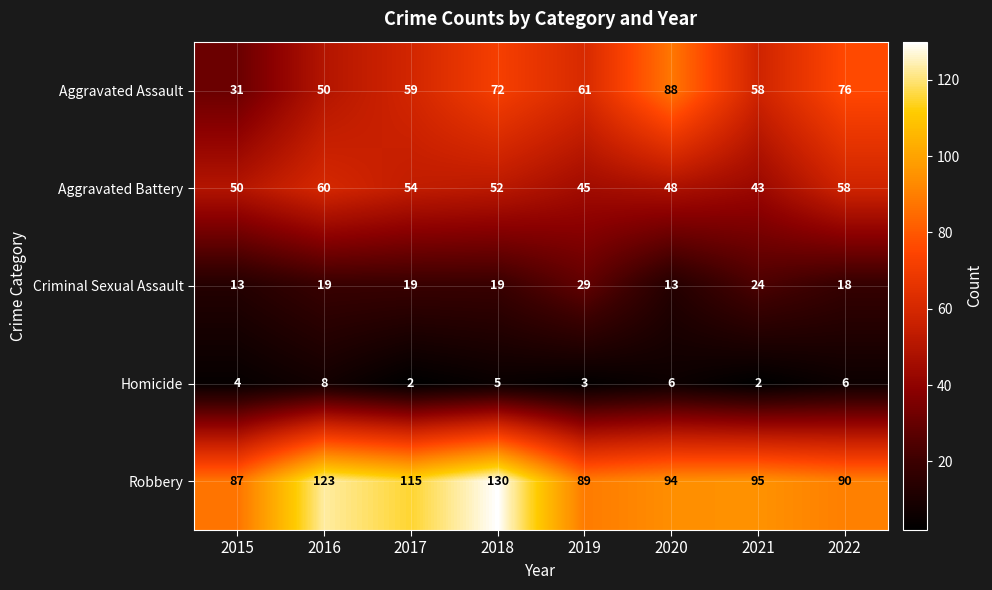

Count the number of categories in the chart.

8